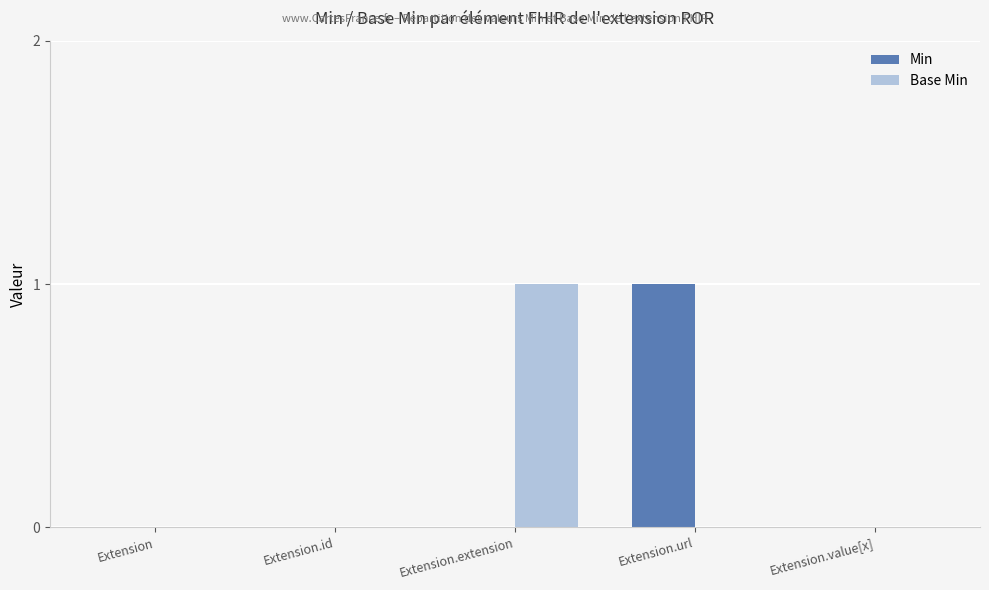

What are all the series names shown in the legend?

Min, Base Min